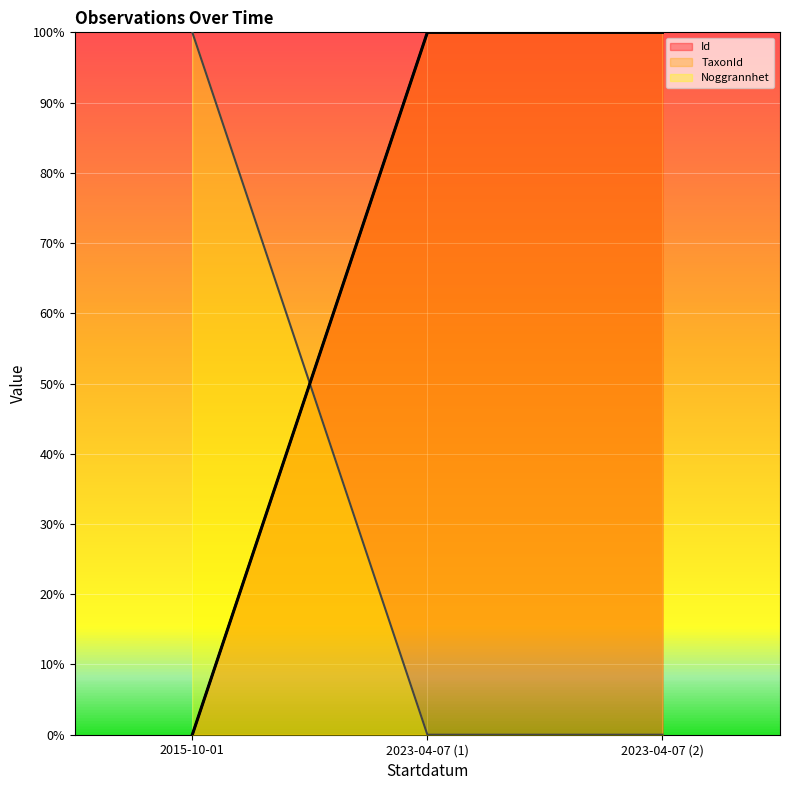

What are all the series names shown in the legend?

Id, TaxonId, Noggrannhet